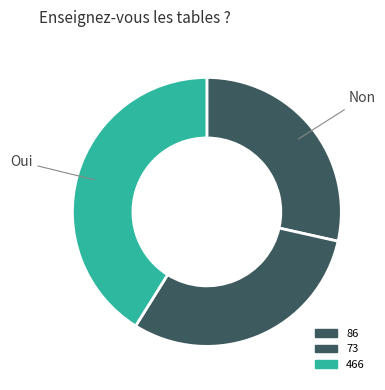

Count the number of slices in the pie.

3